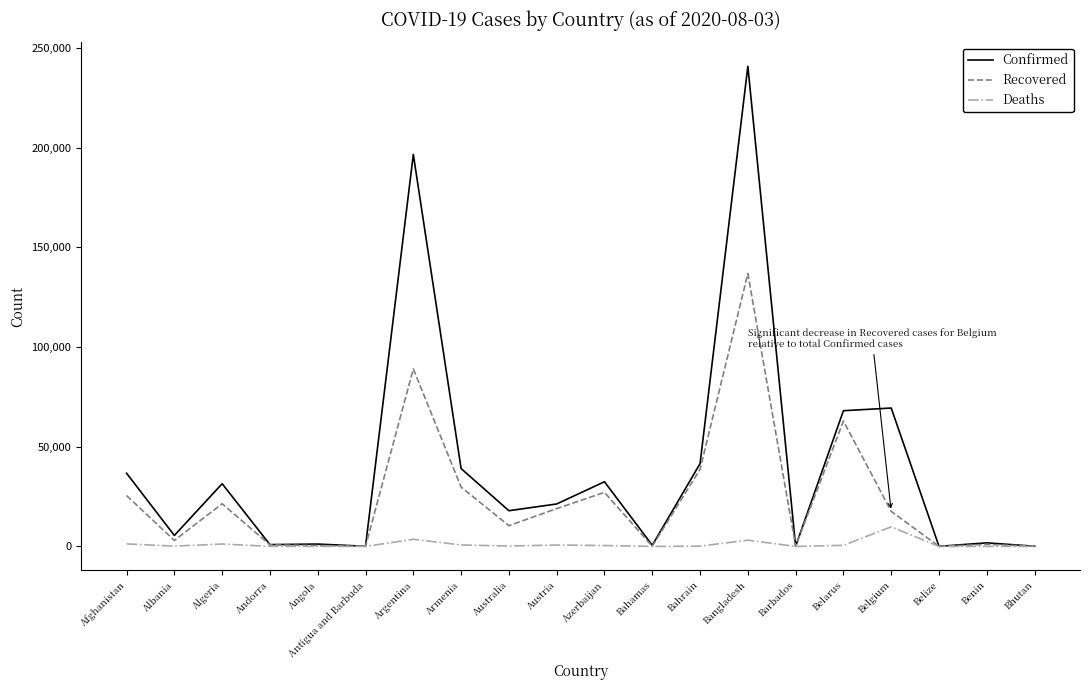

Is the value of Recovered at Algeria greater than the value of Deaths at Australia?

Yes